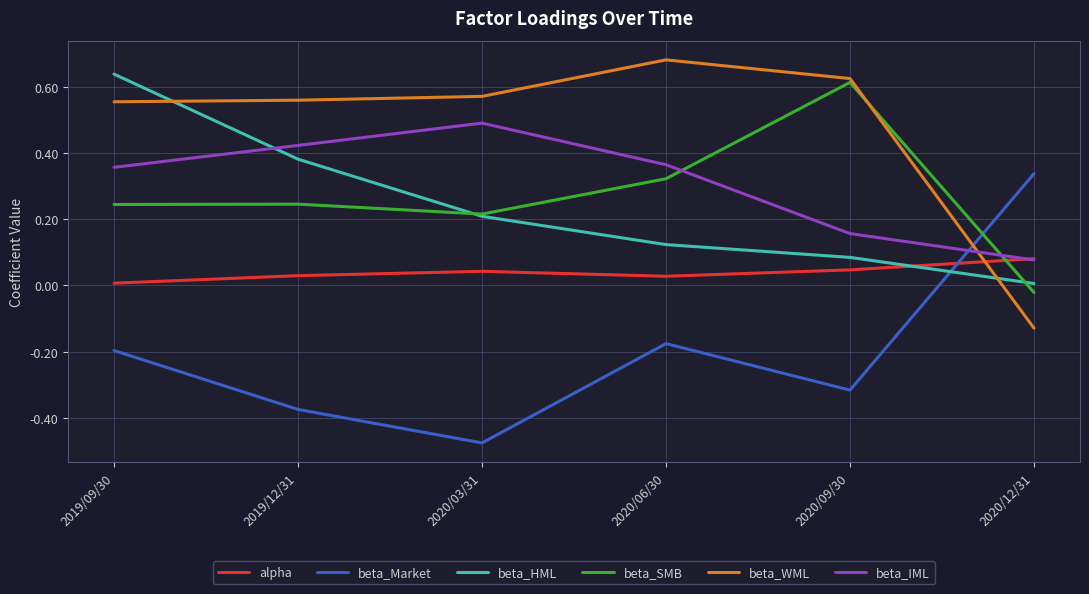

Is it true that beta_Market equals -0.2 at 2020/06/30?

True